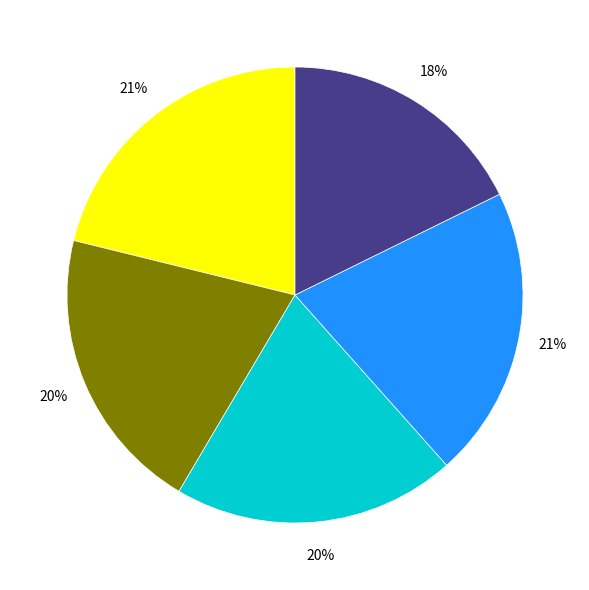

Is there a majority slice in this chart?

No